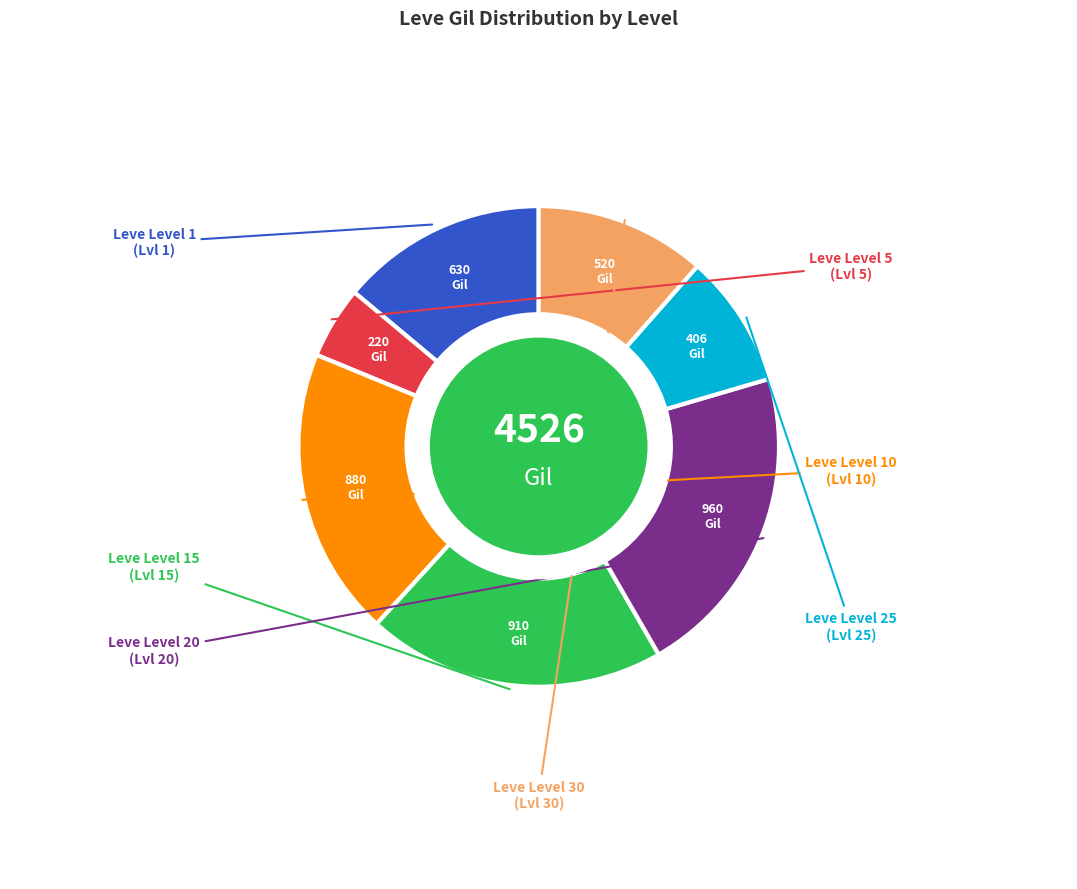

Is there any slice that represents more than half of the pie?

No